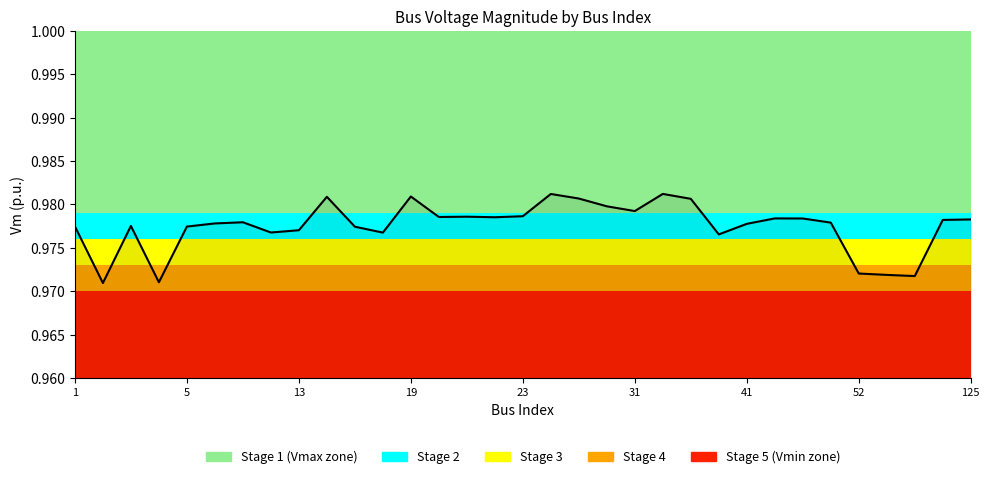

How many points are lower than both their immediate neighbors (excluding endpoints)?

9